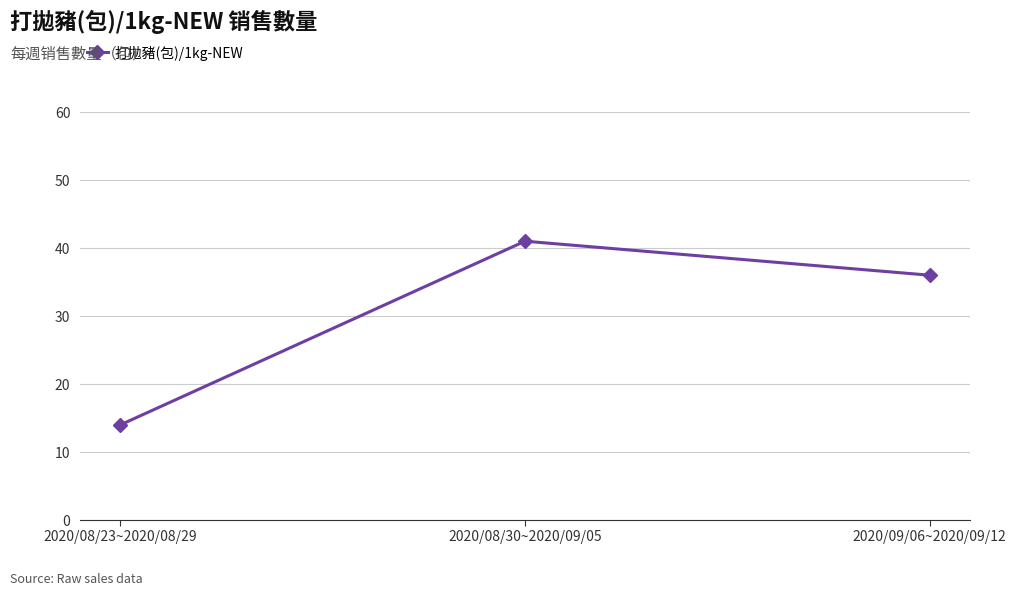

The chart shows a value of 36 at 2020/09/06~2020/09/12. True or false?

True